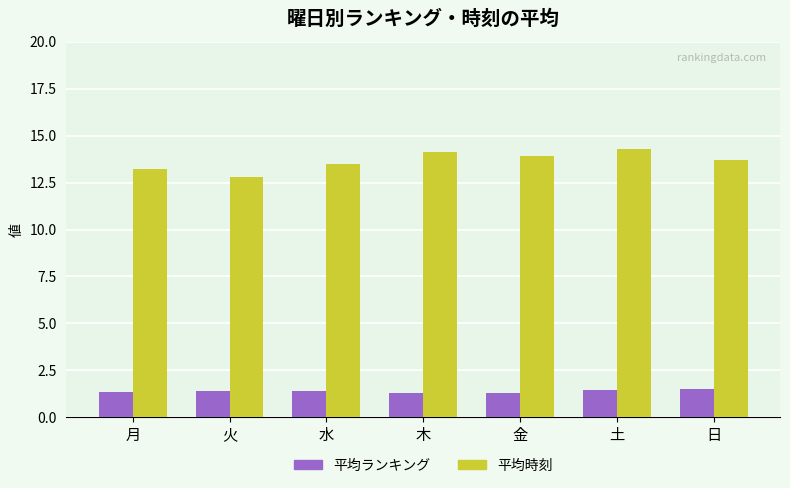

At which category is the sum across all series the highest?

土